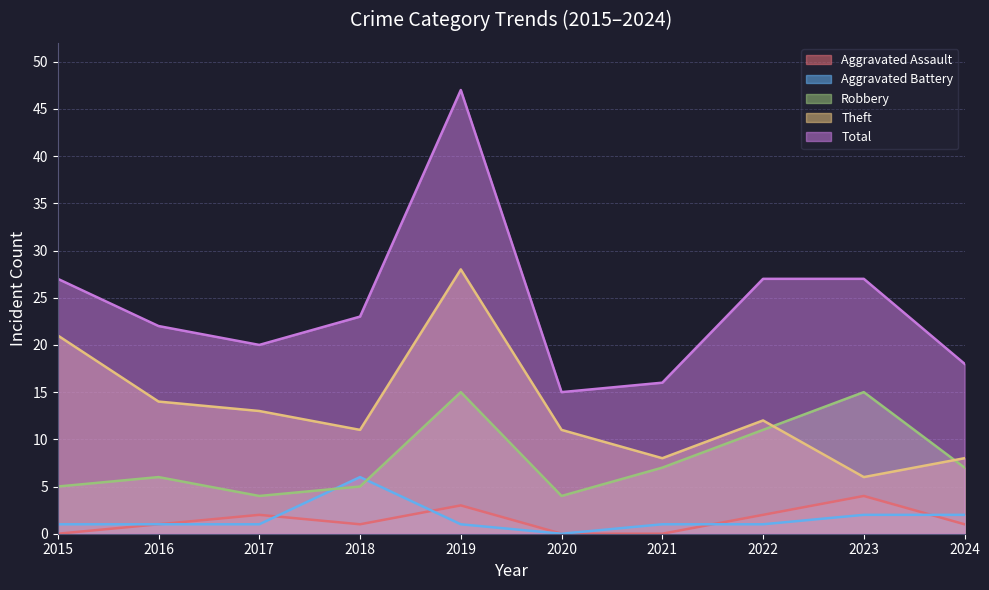

What is the sum of all Total values?

242